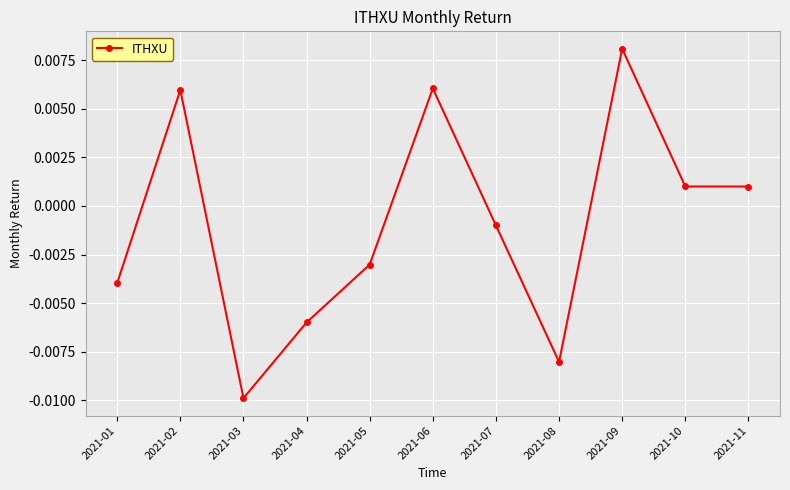

Between 2021-11 and 2021-06, which is larger?

2021-06